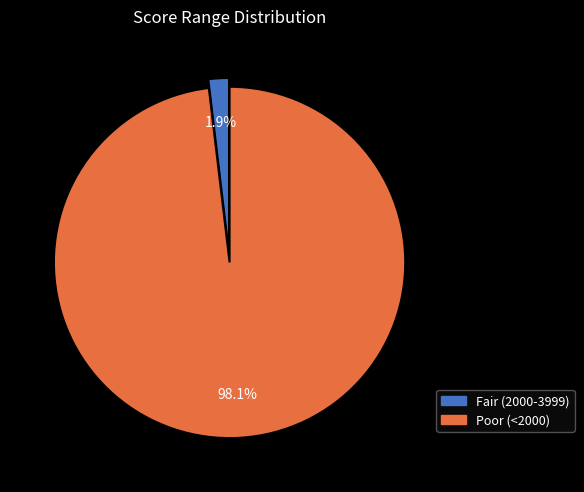

Is there a majority slice in this chart?

Yes